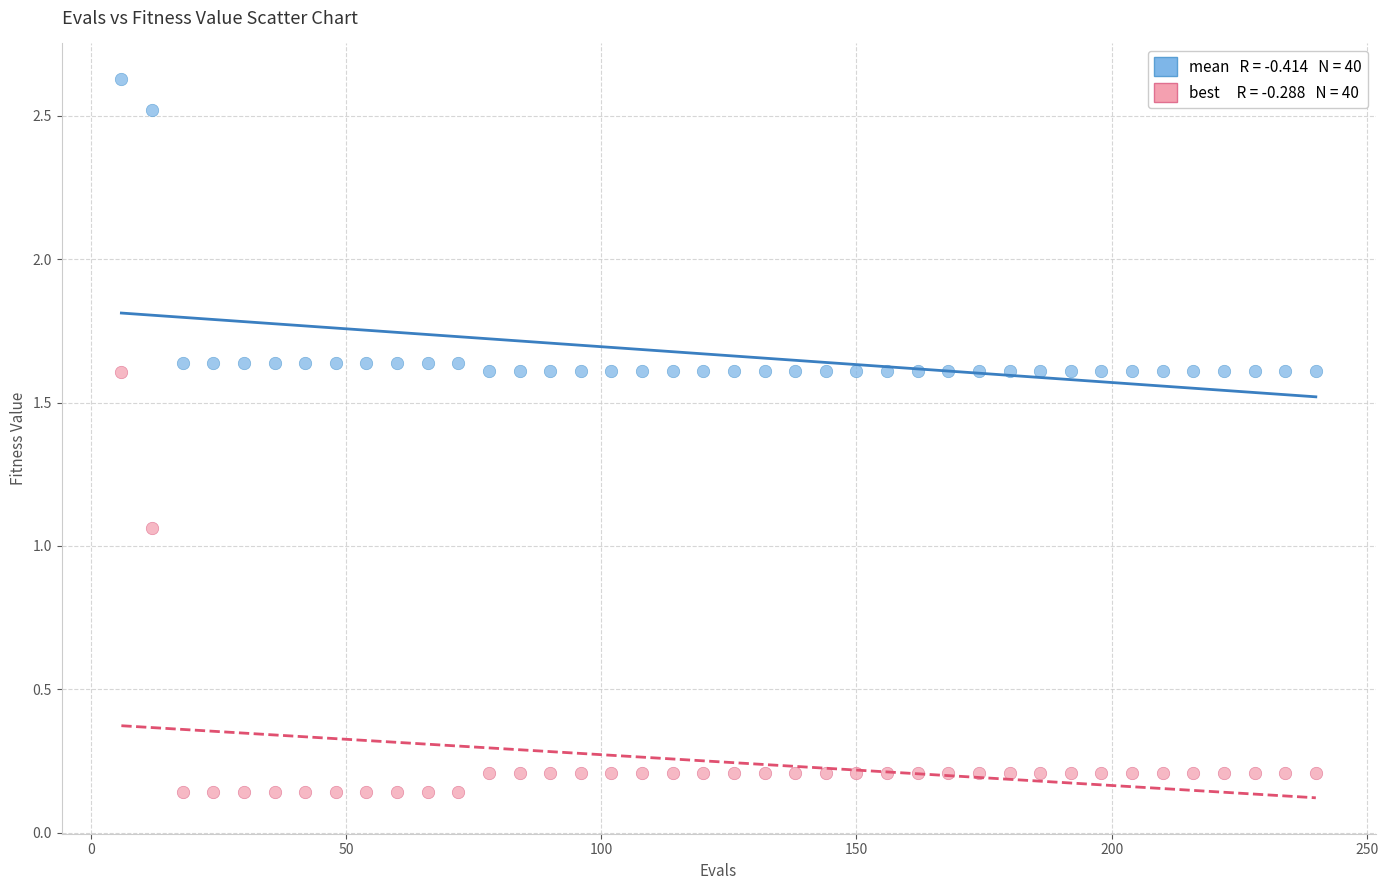

Across all data points, what is the range of Y values (max minus min)?

2.5